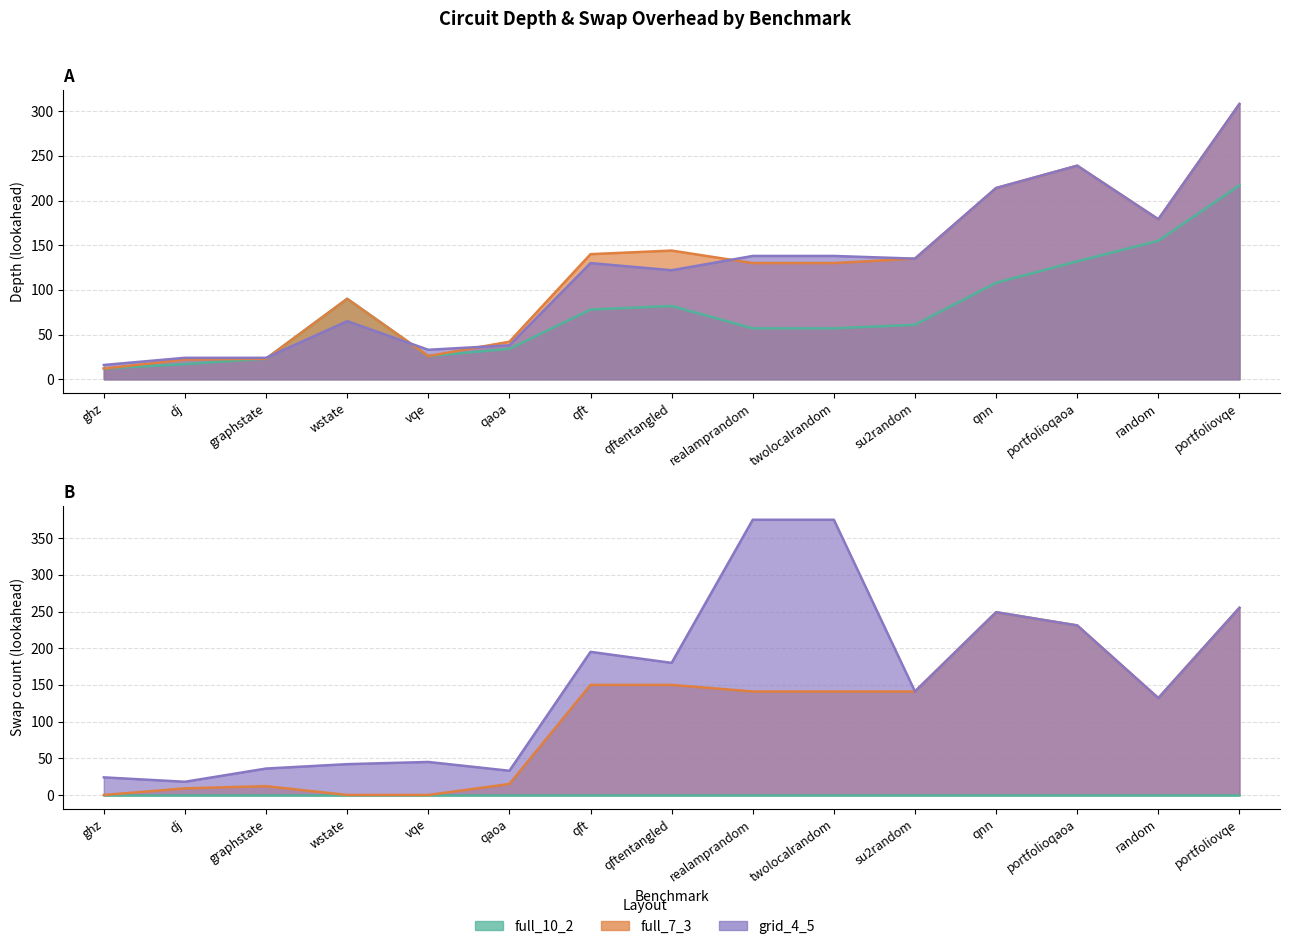

The value of grid_4_5 at realamprandom is 193. True or false?

False